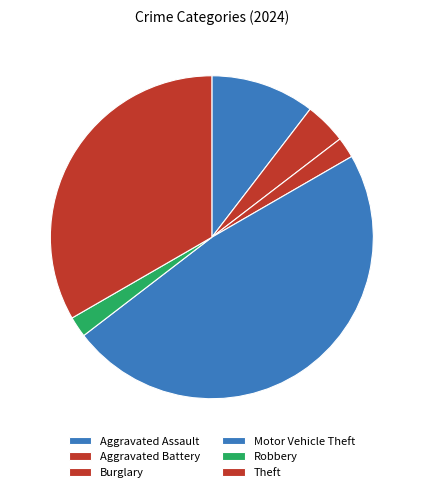

What portion of the pie excludes Burglary?

97.9%